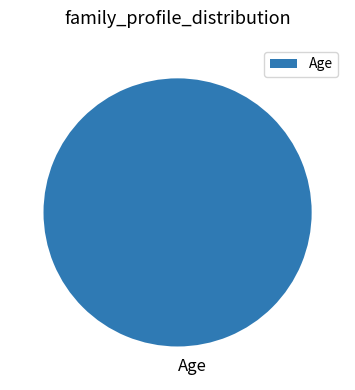

The Age slice represents 100% of the pie. True or false?

True